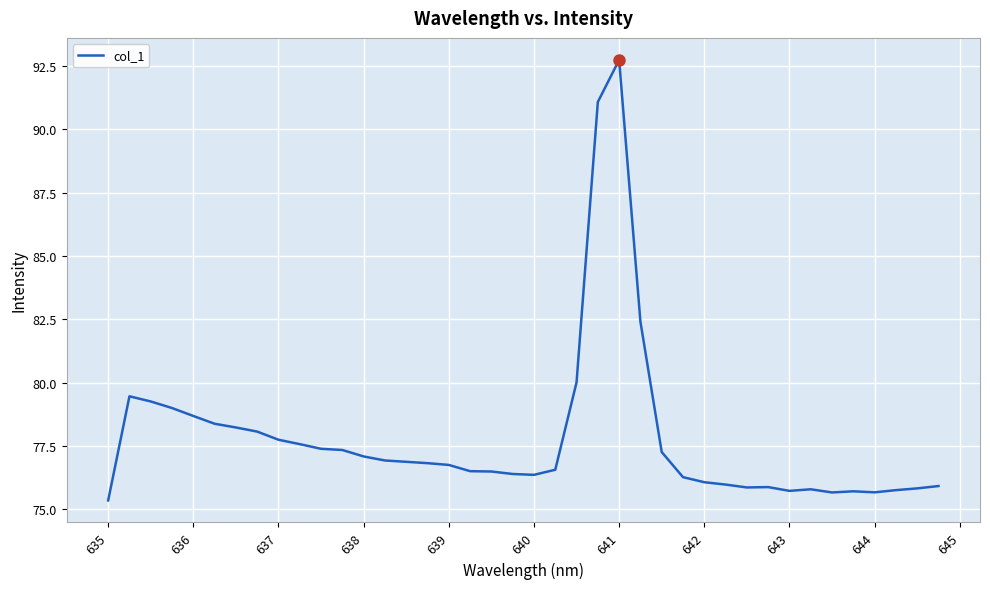

What is the difference between the maximum and minimum values?

17.4